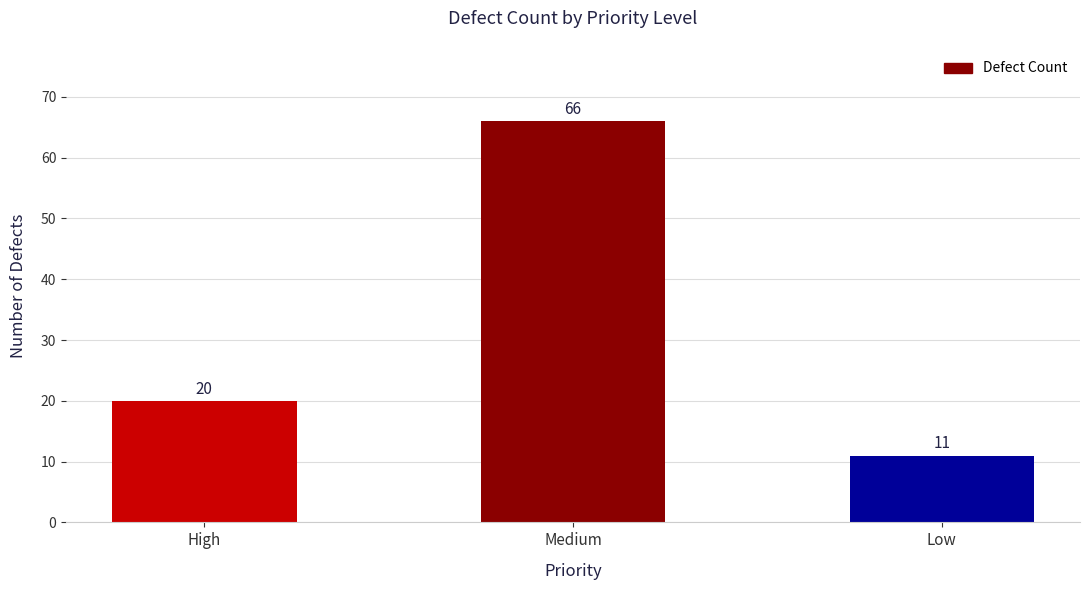

What is the average value?

32